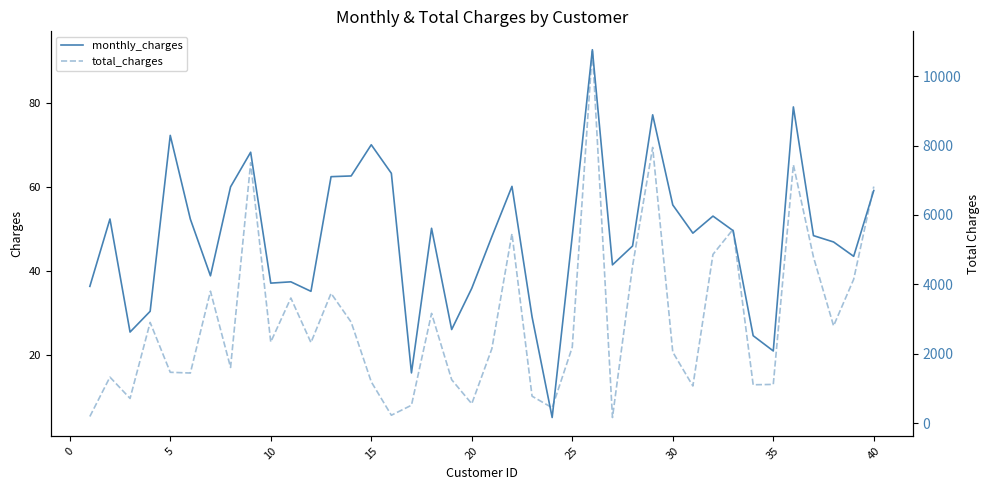

What is the highest value of the monthly_charges series?

92.6